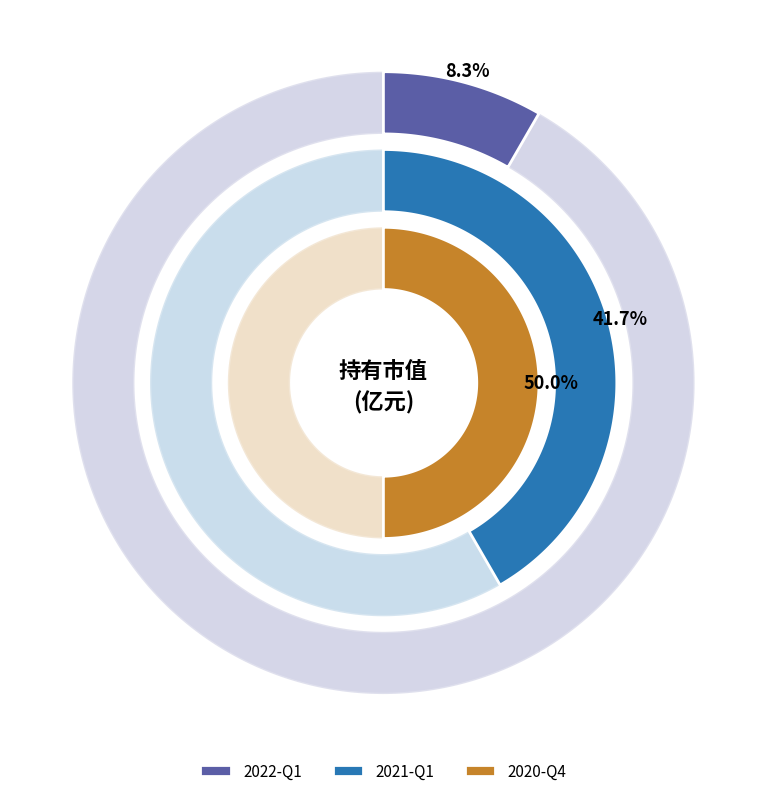

Does 2022-Q1 represent more than half of the total?

No